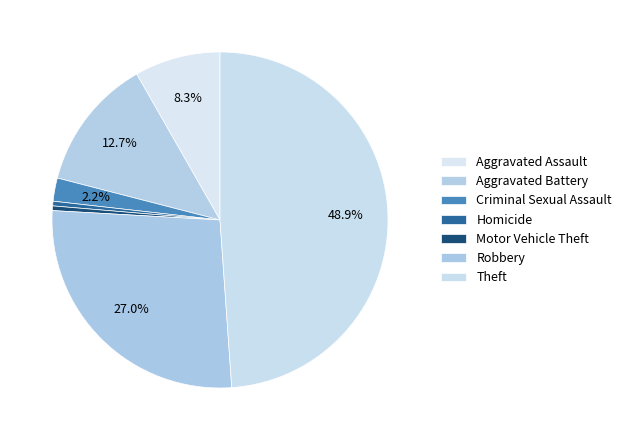

How much of the chart is everything except Theft?

51.1%